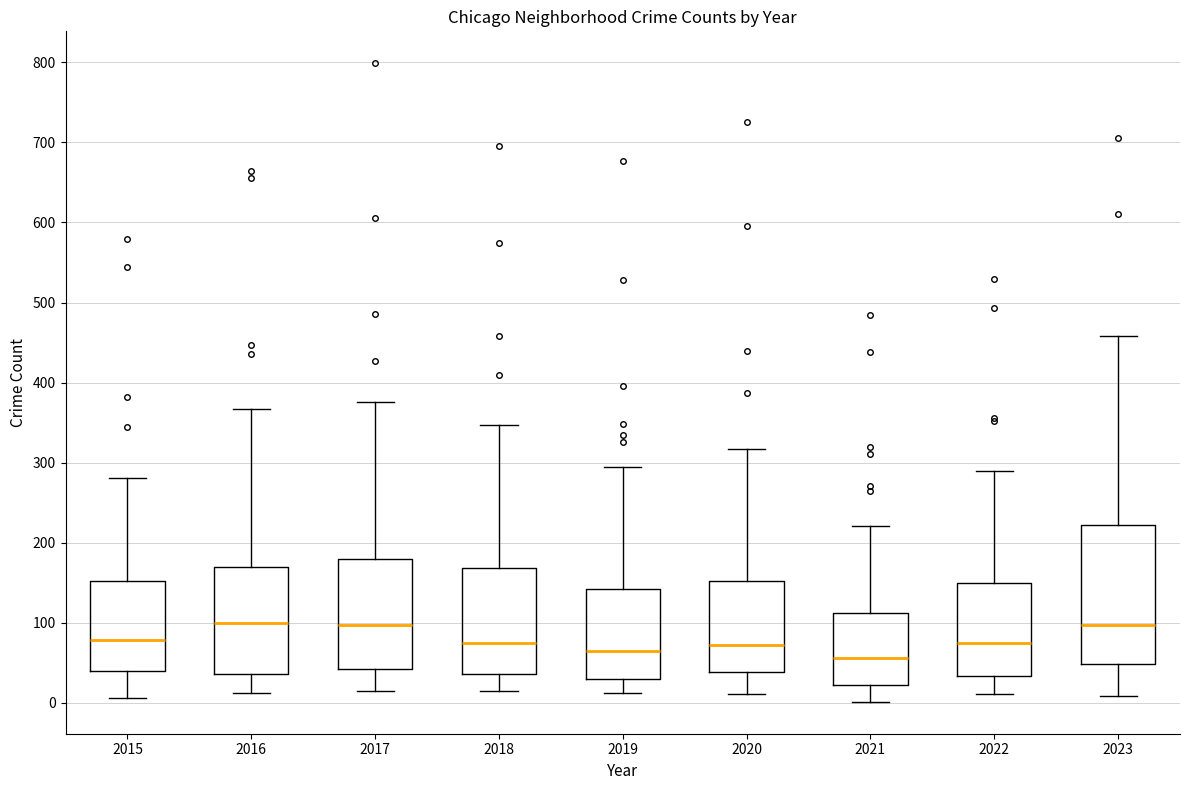

Where is the upper edge of the box at x = 2023 on the y-axis? The values are not printed on the chart, so give them approximately, as read against the axis.

220